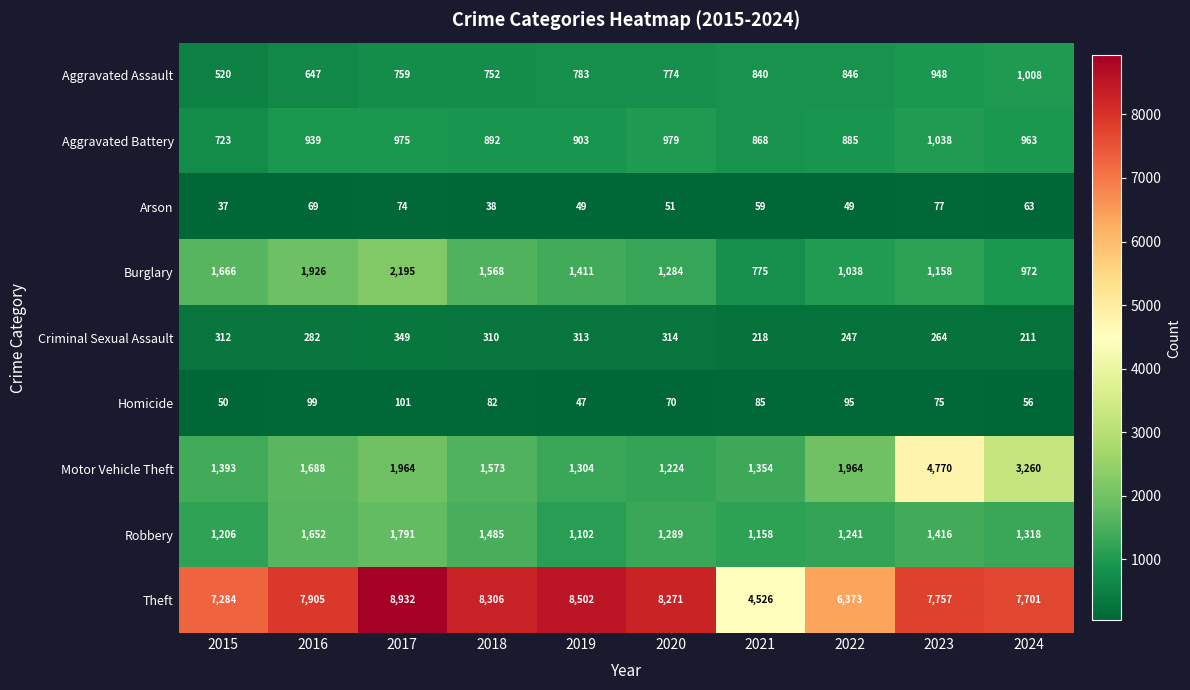

Count the number of data series in this chart.

9